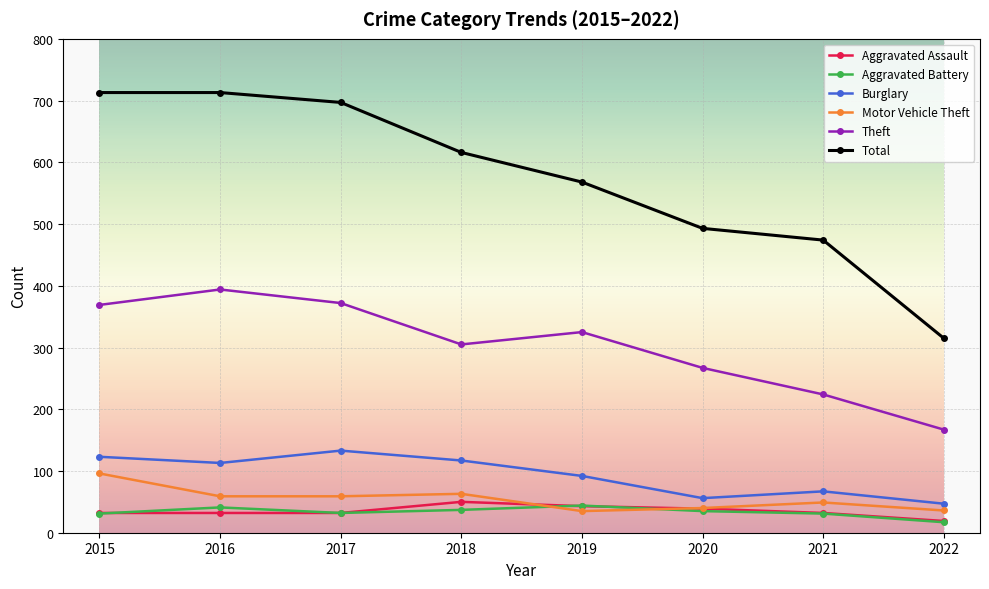

At which label does Motor Vehicle Theft first exceed 59?

2015